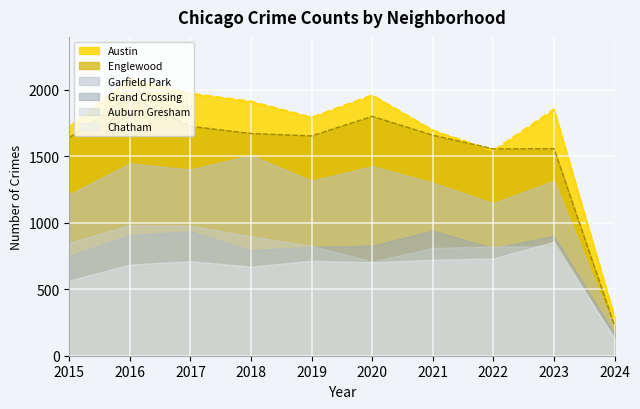

How many data points in Grand Crossing are above 828?

4